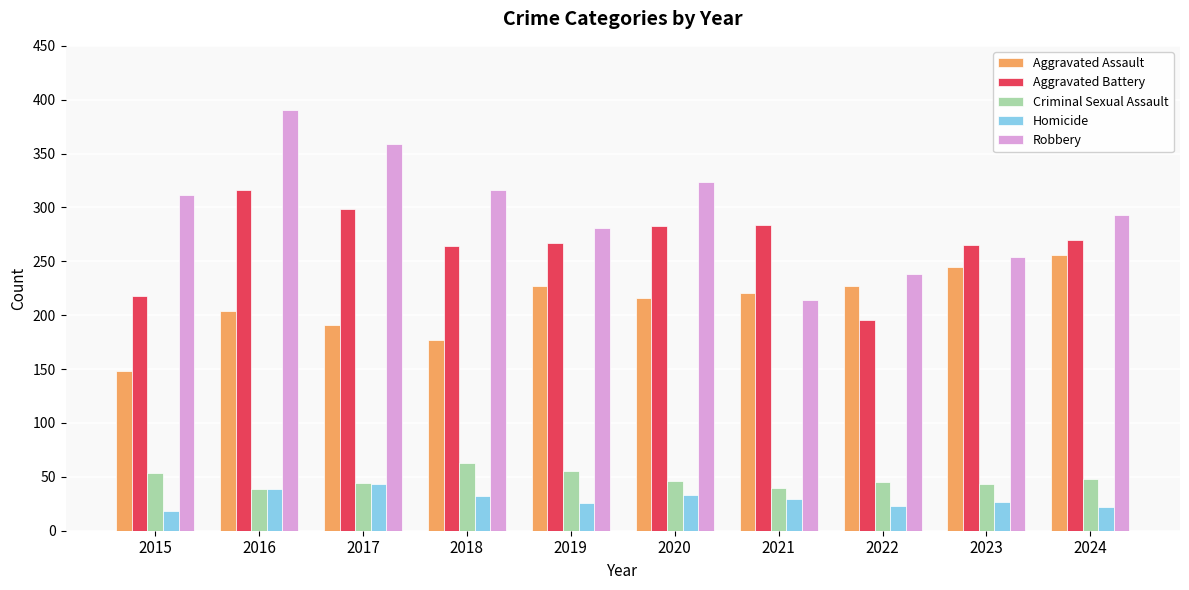

How many values in the Robbery series are below 312?

5